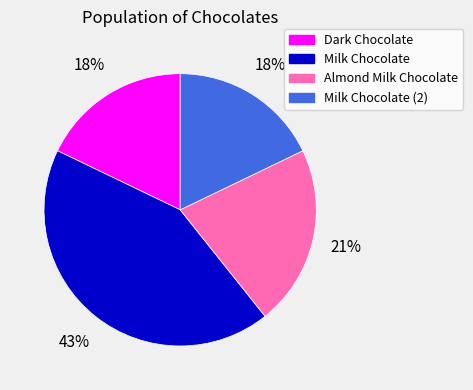

The Milk Chocolate slice represents 43% of the pie. True or false?

True